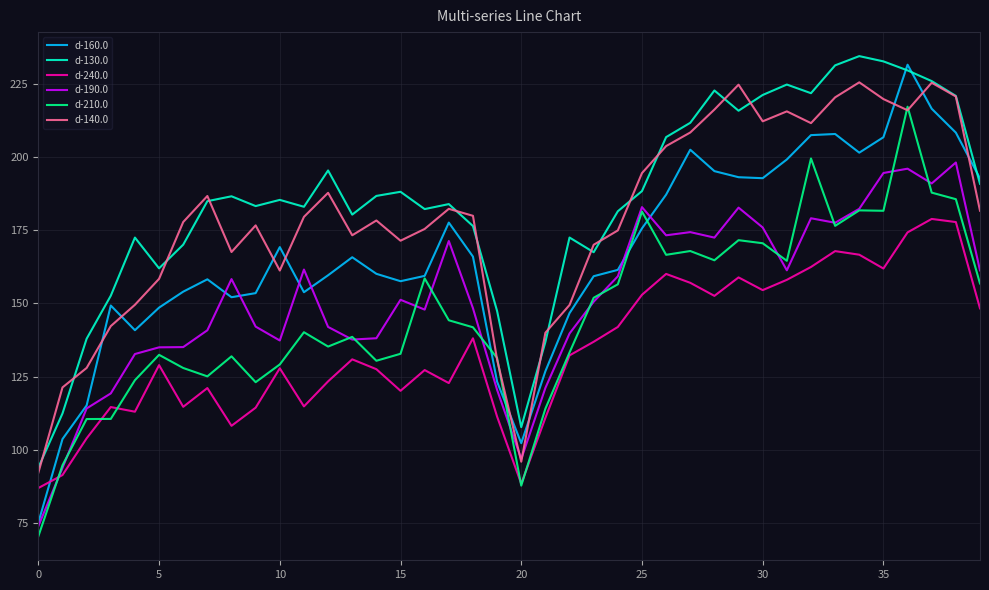

True or false: d-210.0 and d-130.0 intersect in this chart.

False